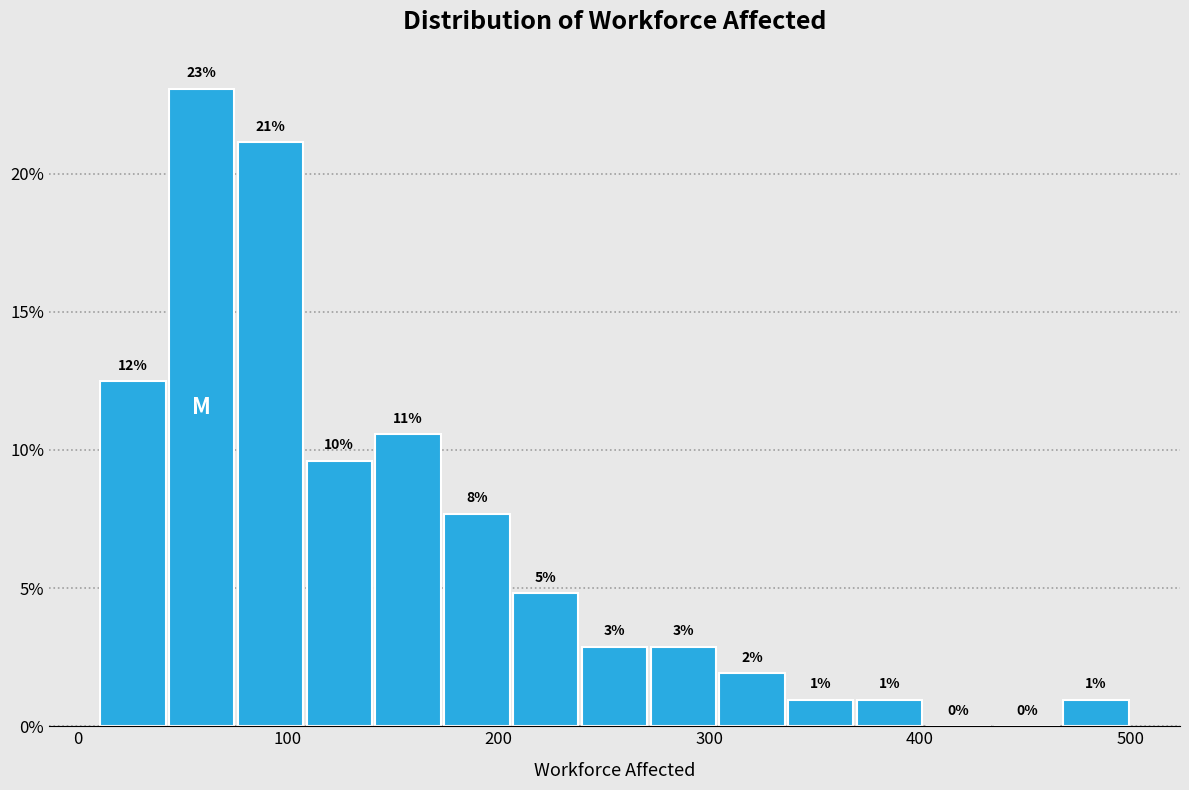

Around what value on the x-axis is the tallest bar? Give the approximate position of its centre, as read against the axis.

60